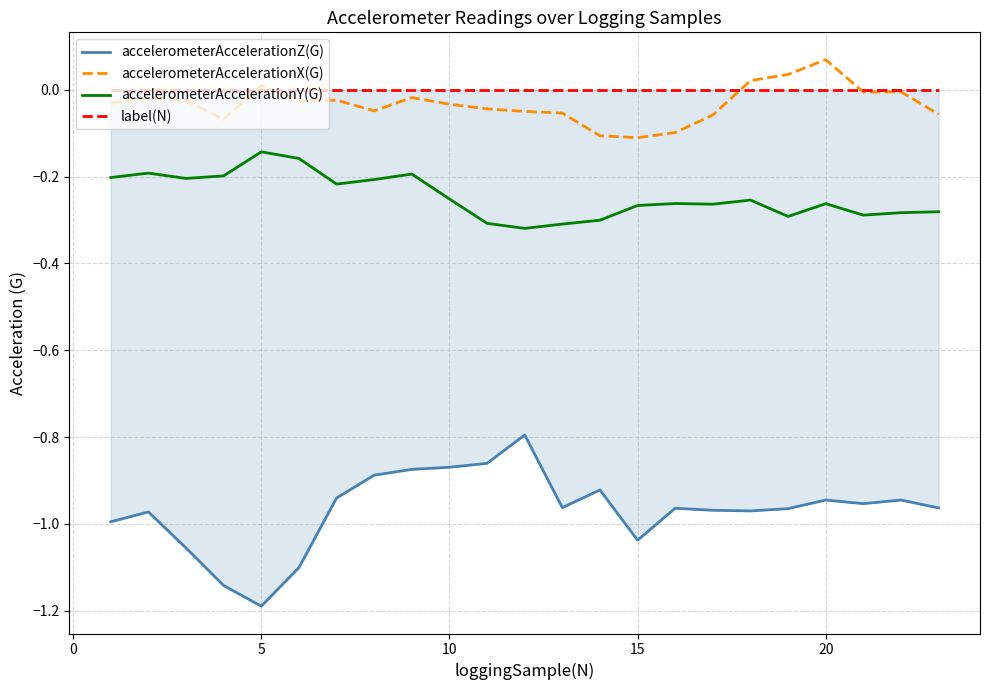

True or false: accelerometerAccelerationY(G) and accelerometerAccelerationX(G) cross at least once.

False